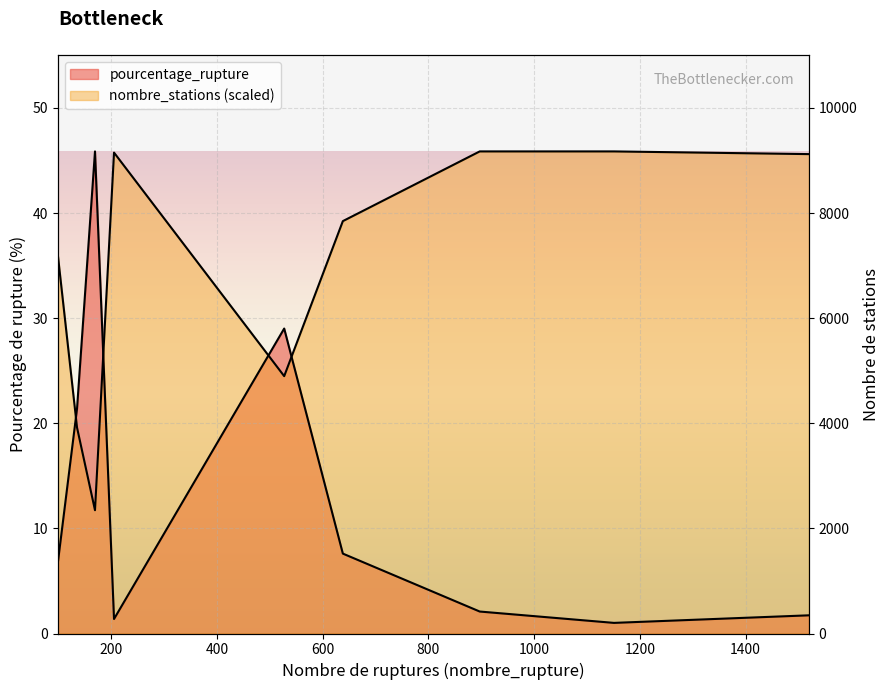

What are all the series names shown in the legend?

pourcentage_rupture, nombre_stations